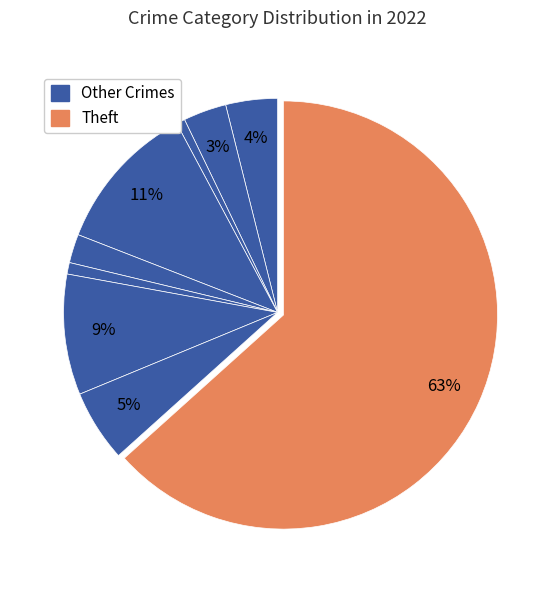

How many segments does this pie chart have?

9